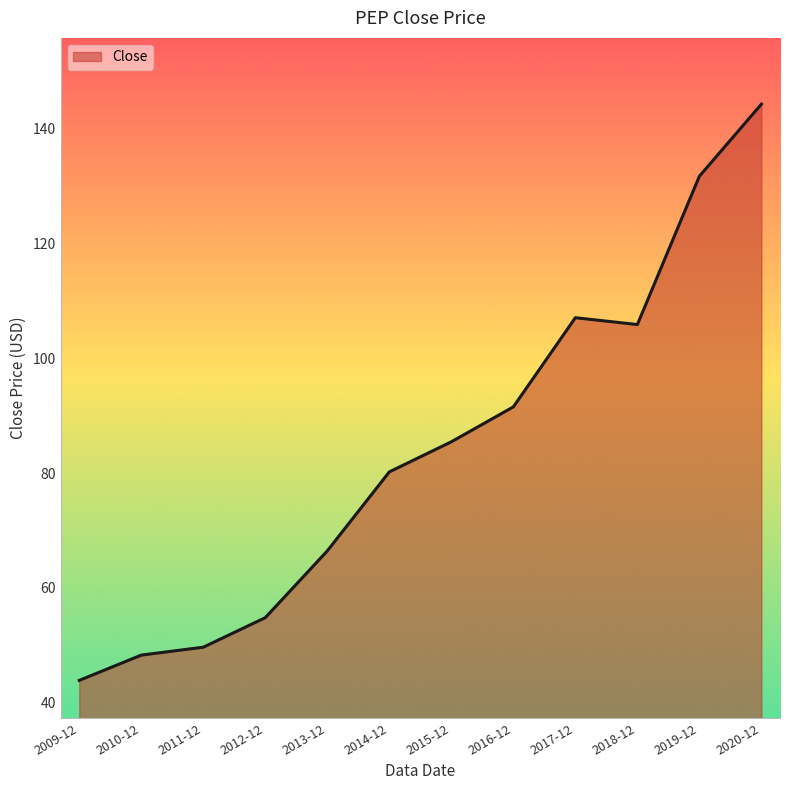

What is the maximum value shown in the chart?

144.3